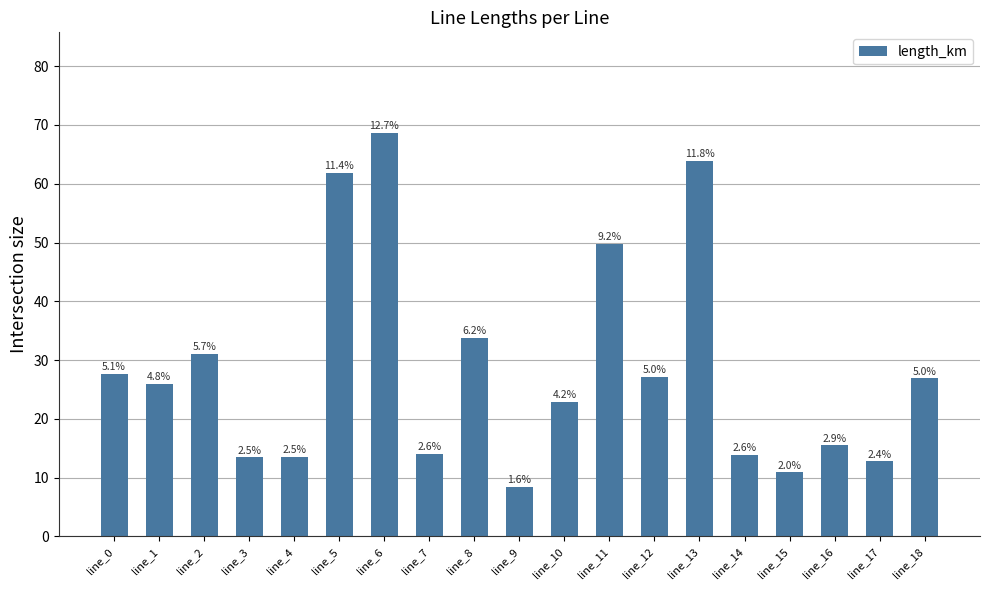

How many bars are there in total?

19